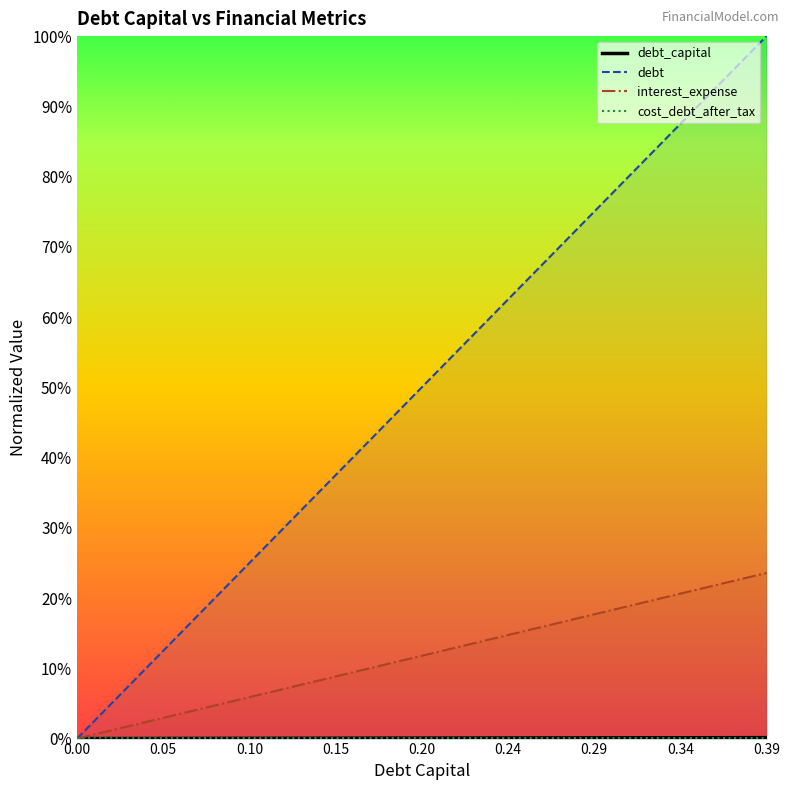

How many values in debt are above zero?

39